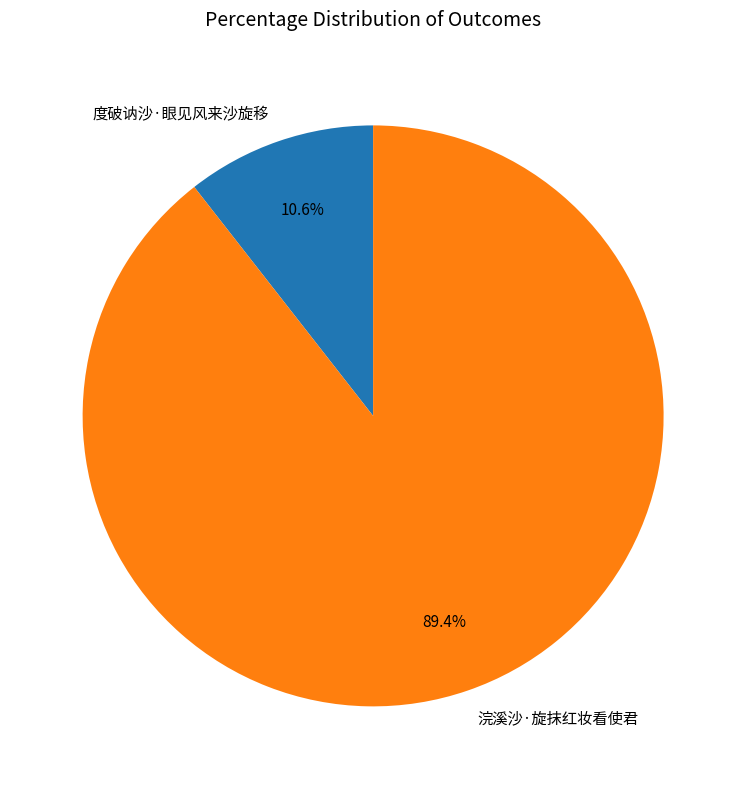

To the nearest percent, what percentage of the pie is 浣溪沙·旋抹红妆看使君?

89%